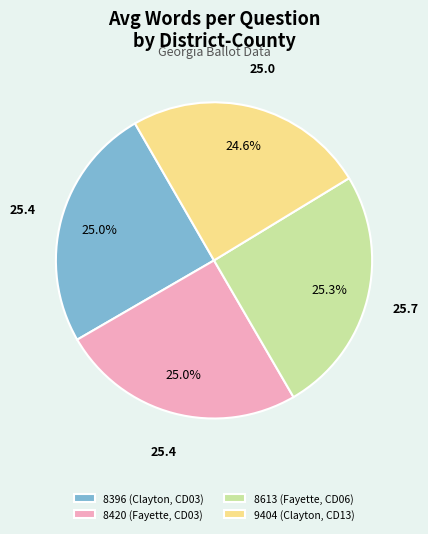

Is there any slice that represents more than half of the pie?

No